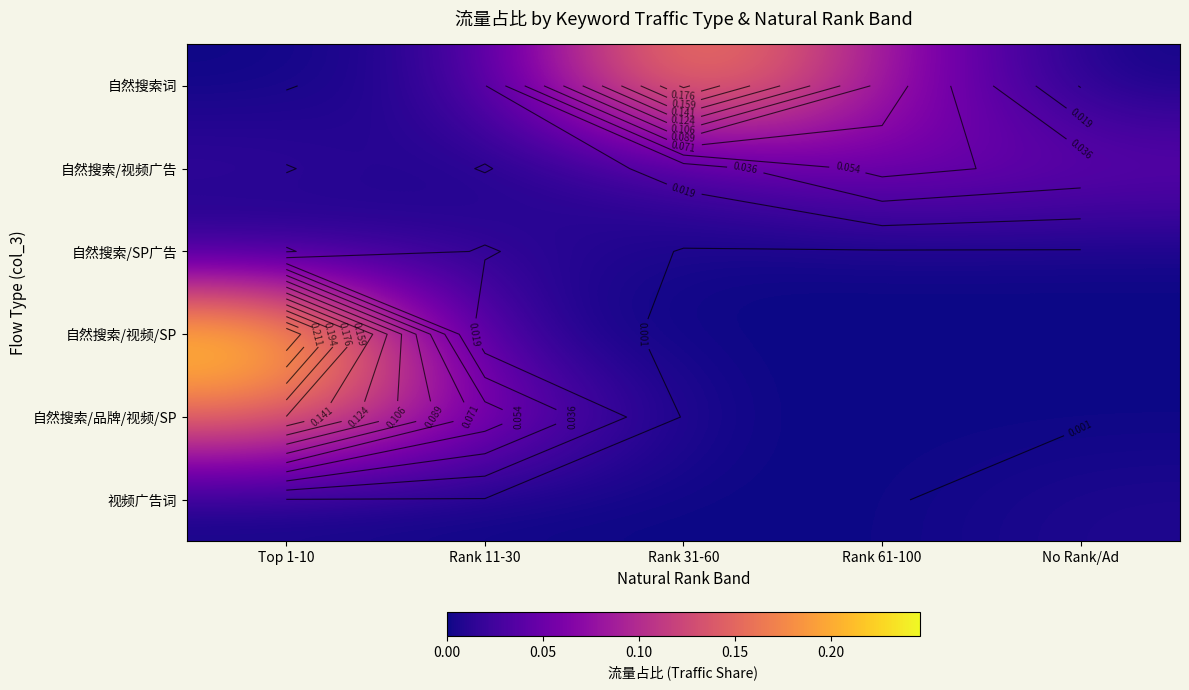

Count the number of data series in this chart.

6